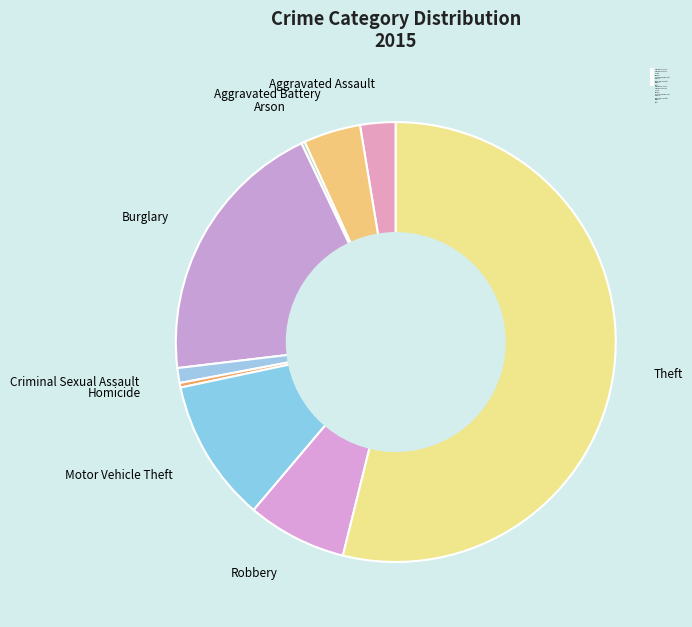

Is Motor Vehicle Theft the majority of the pie?

No